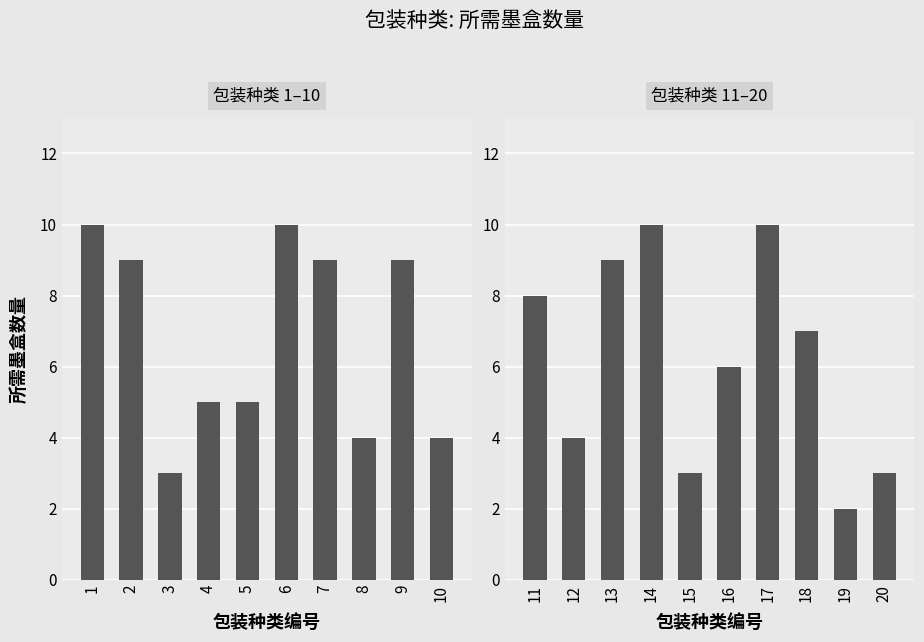

What is the approximate value of 包装种类 11-20 at 15?

3